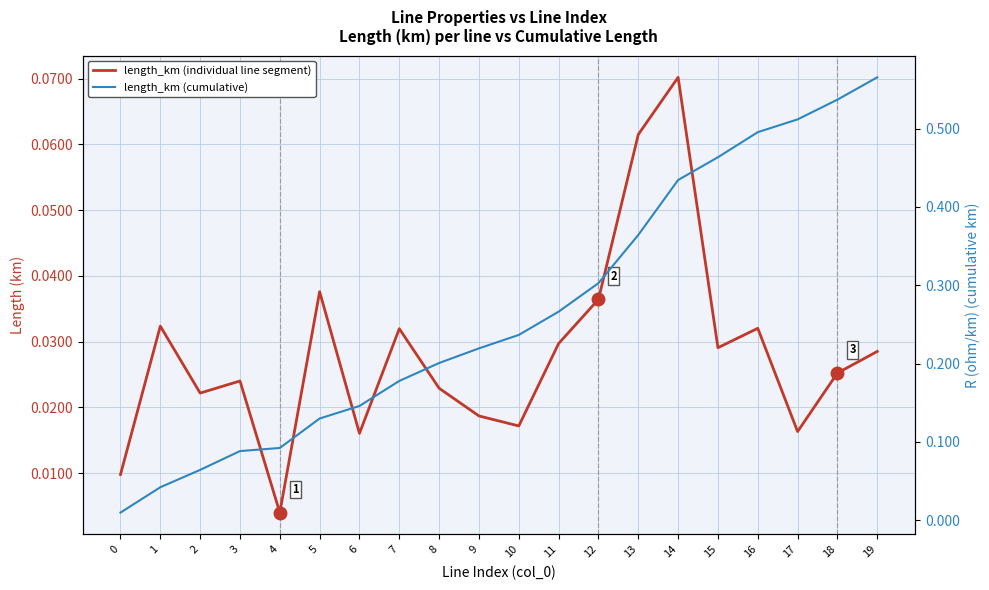

What is the spread (max minus min) of values at 8?

0.2